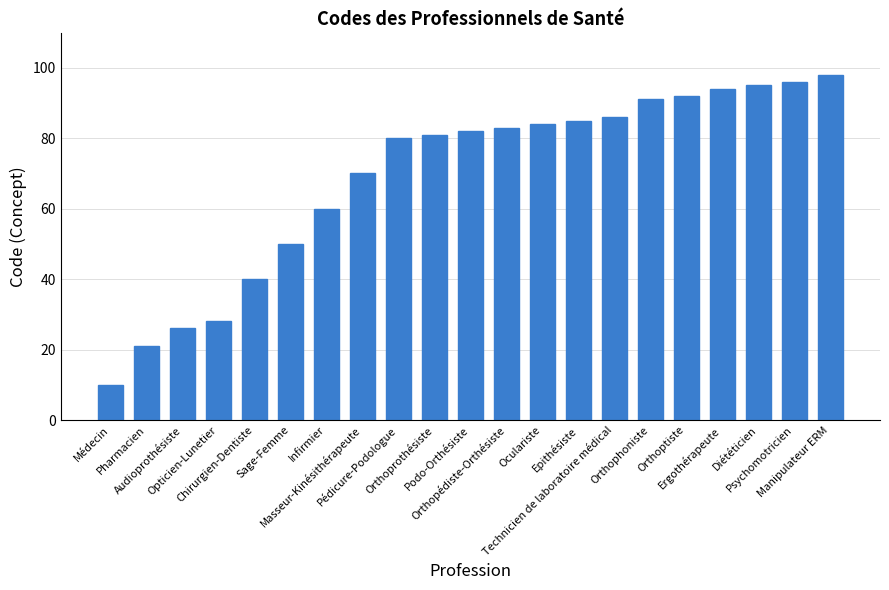

What is the ratio of the value at Psychomotricien to the value at Sage-Femme?

1.9